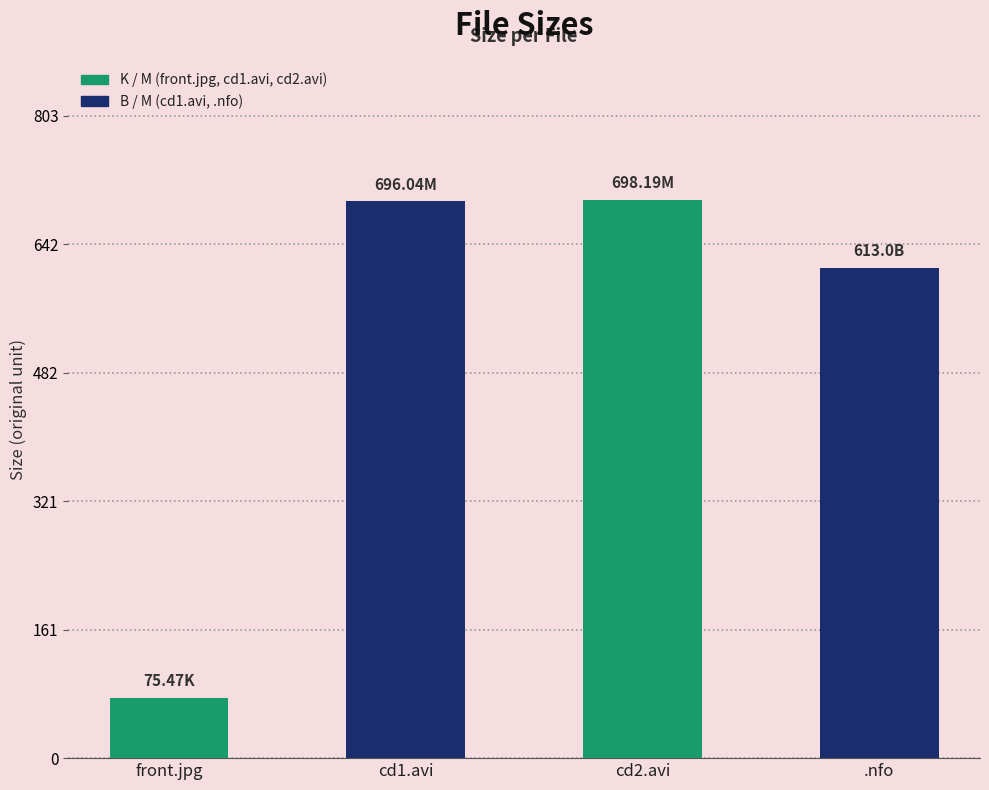

What is the sum of the values at front.jpg (K) and japanx-rhj164.nfo (B)?

688.5